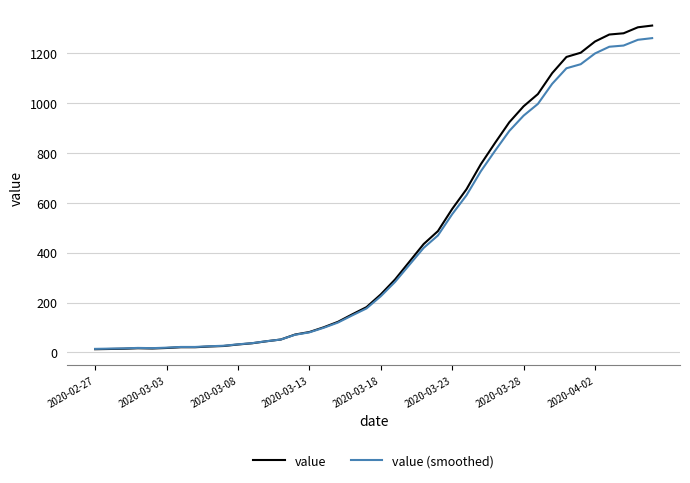

What is the maximum value for value?

1312.0